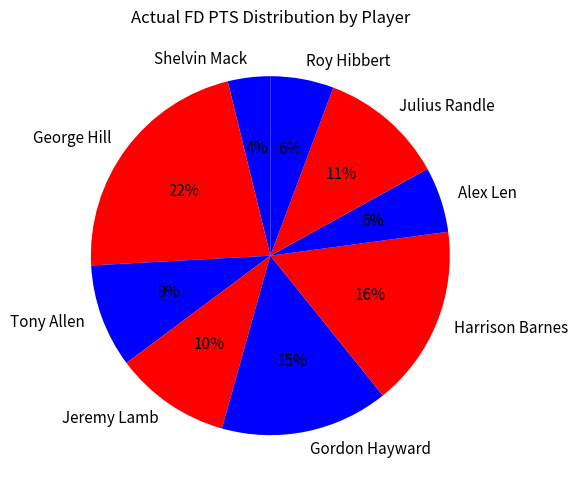

Is there any slice that represents more than half of the pie?

No